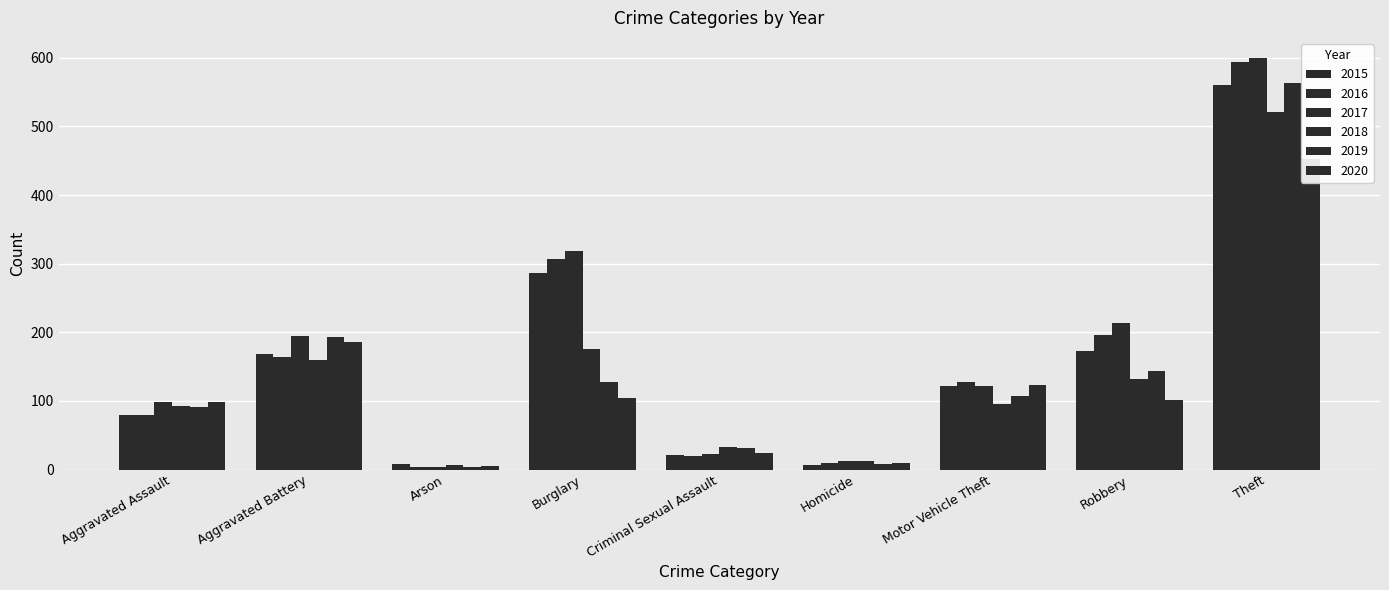

Does the chart contain any negative values?

No